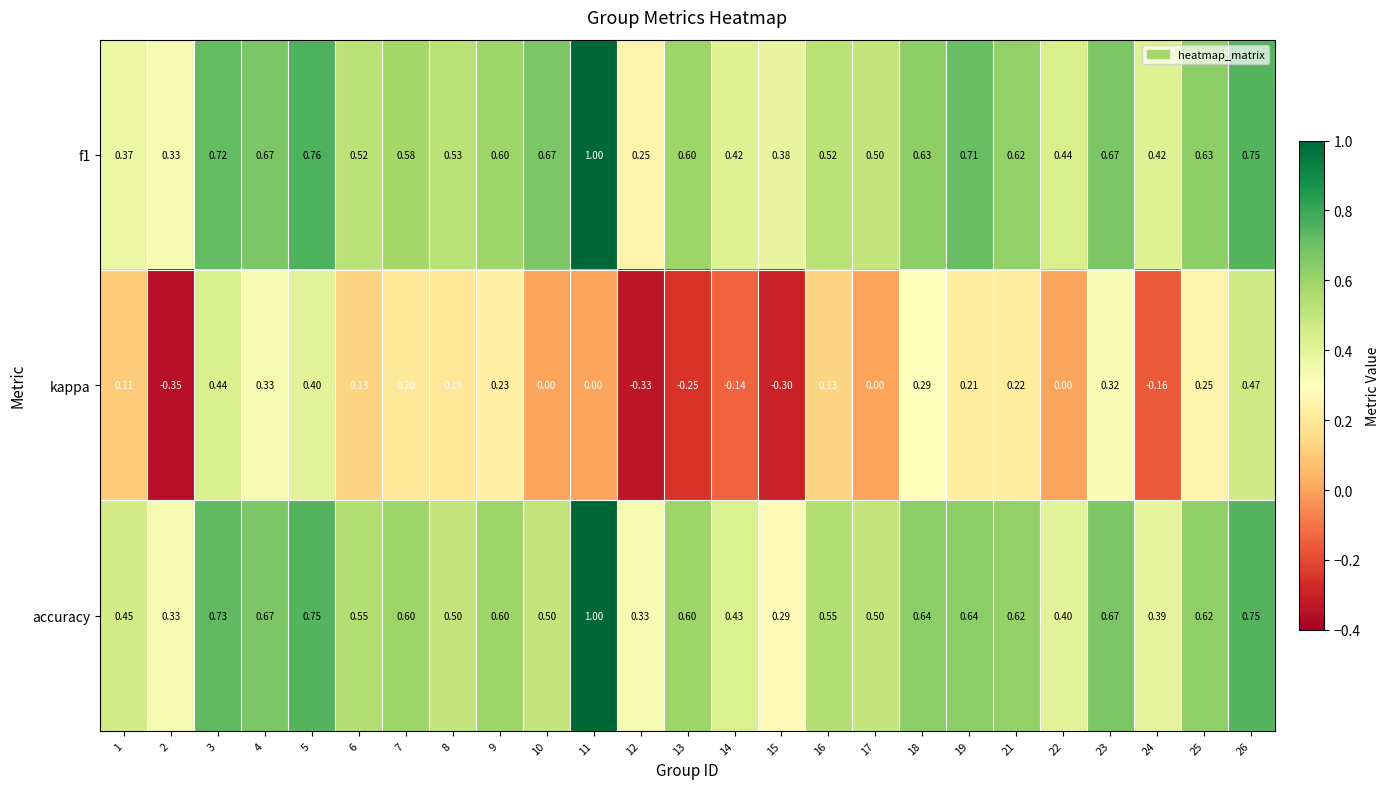

Count the number of data series in this chart.

3